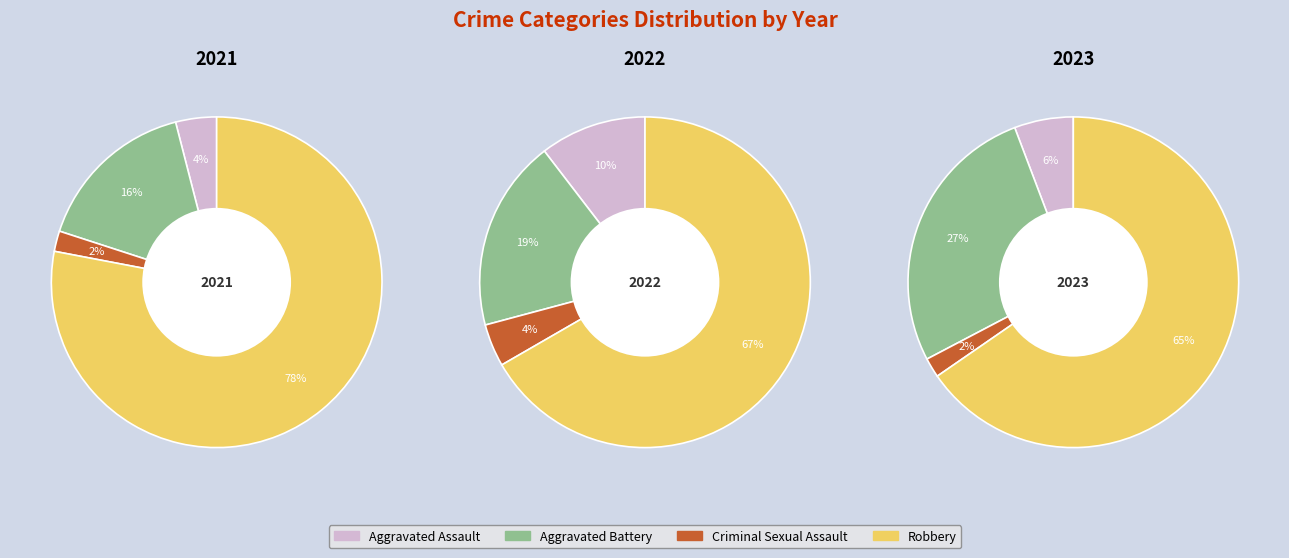

Rank the categories by value from lowest to highest.

Criminal Sexual Assault, Aggravated Assault, Aggravated Battery, Robbery